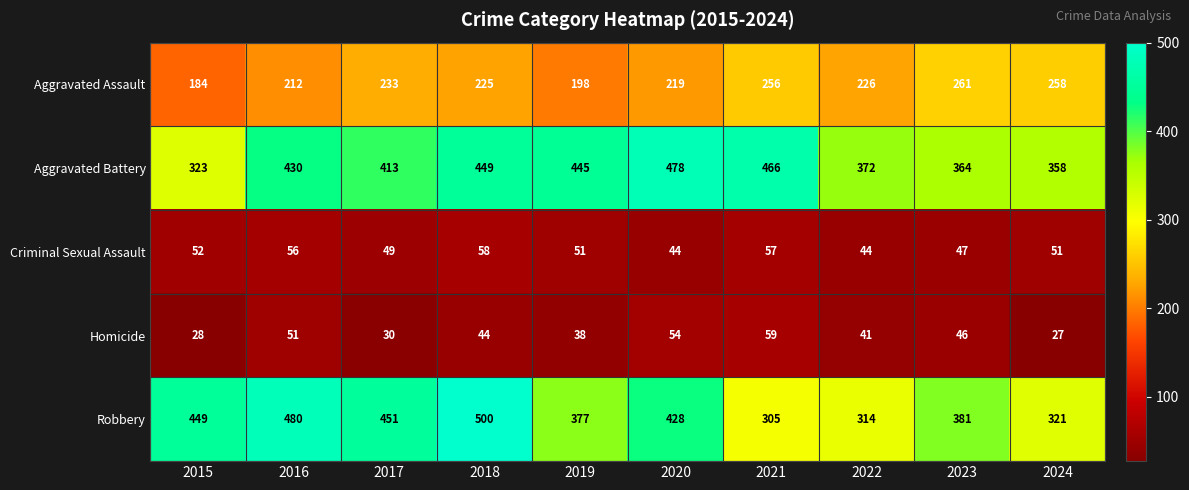

At which category does the chart reach its minimum across all series?

2024